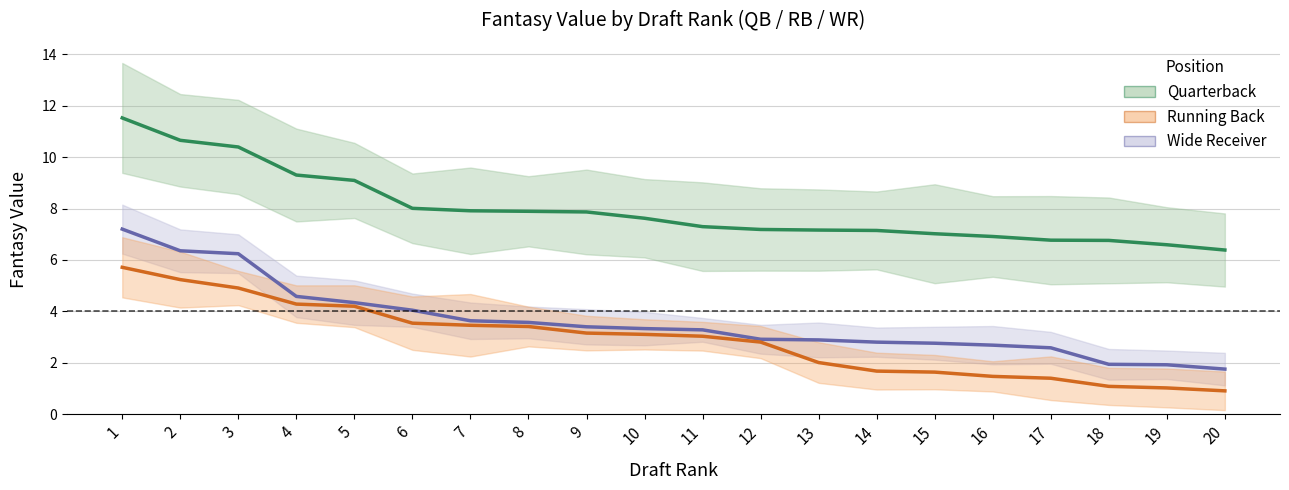

True or false: Quarterback and Running Back cross at least once.

False